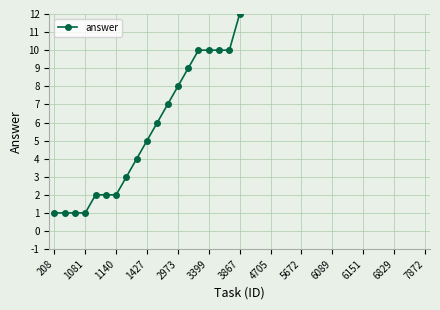

True or false: the data has more than 1 interior local peaks.

False